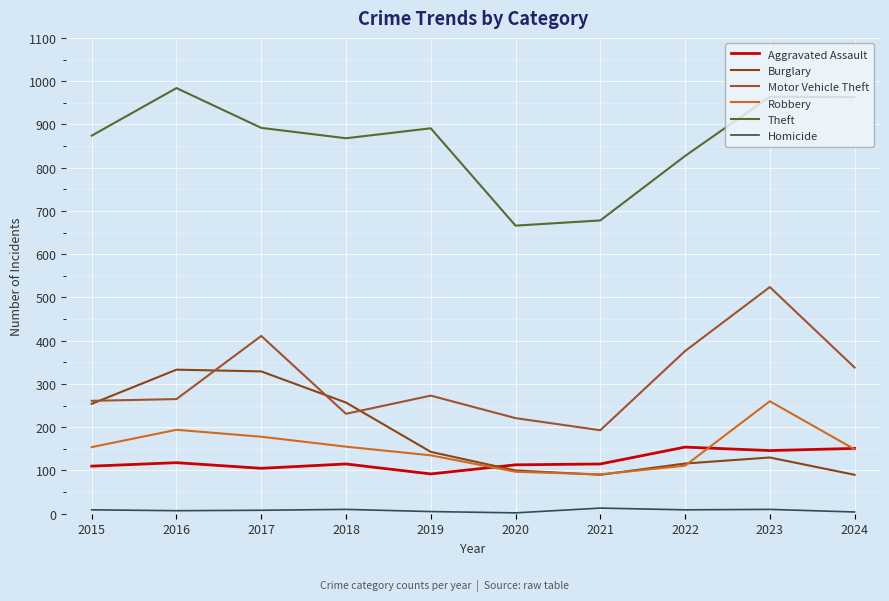

True or false: Aggravated Assault and Motor Vehicle Theft intersect in this chart.

False